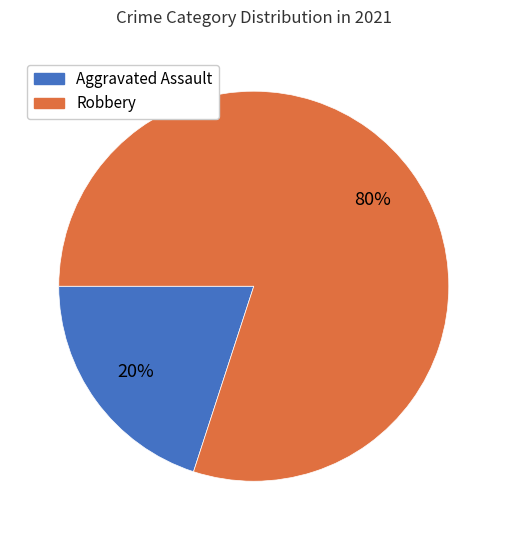

Is there any slice that represents more than half of the pie?

Yes